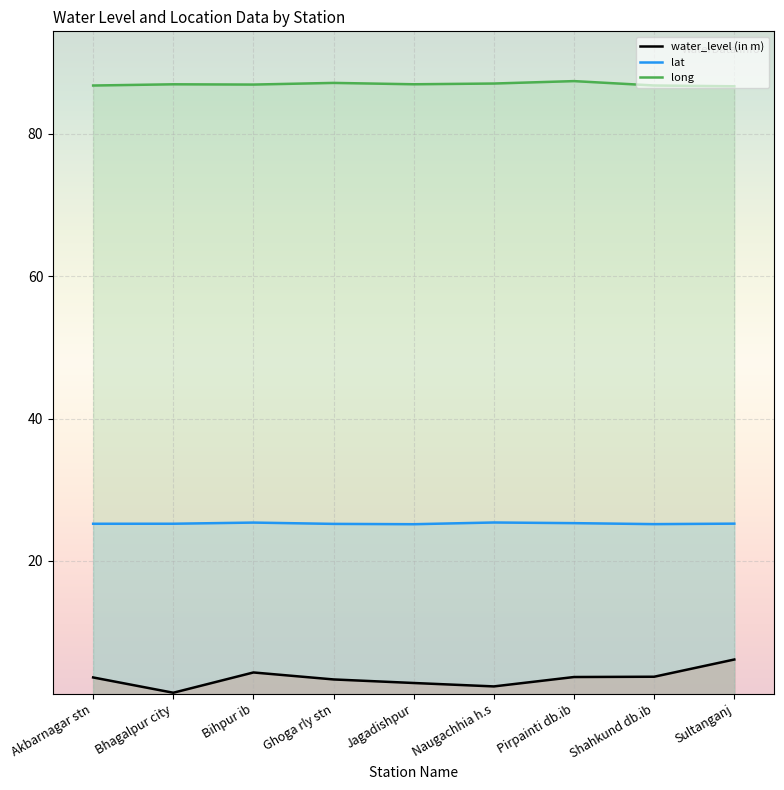

Reading right to left, transcribe all the data shown in this chart.

water_level (in m): Sultanganj=6.2	Shahkund db.ib=3.7	Pirpainti db.ib=3.7	Naugachhia h.s=2.4	Jagadishpur=2.9	Ghoga rly stn=3.4	Bihpur ib=4.3	Bhagalpur city=1.5	Akbarnagar stn=3.6
lat: Sultanganj=25.2	Shahkund db.ib=25.2	Pirpainti db.ib=25.3	Naugachhia h.s=25.4	Jagadishpur=25.2	Ghoga rly stn=25.2	Bihpur ib=25.4	Bhagalpur city=25.2	Akbarnagar stn=25.2
long: Sultanganj=86.7	Shahkund db.ib=86.8	Pirpainti db.ib=87.4	Naugachhia h.s=87.1	Jagadishpur=87.0	Ghoga rly stn=87.2	Bihpur ib=86.9	Bhagalpur city=87.0	Akbarnagar stn=86.8